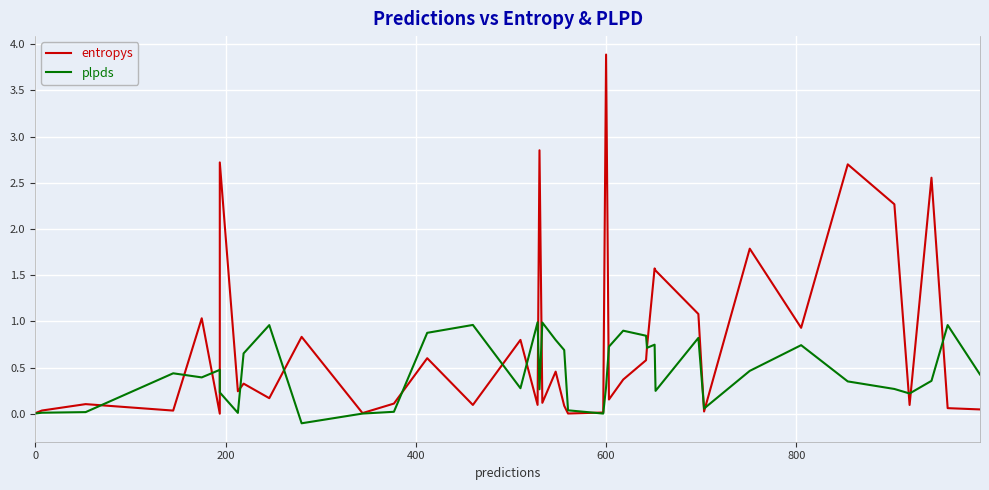

How many values in the plpds series are below 0?

1